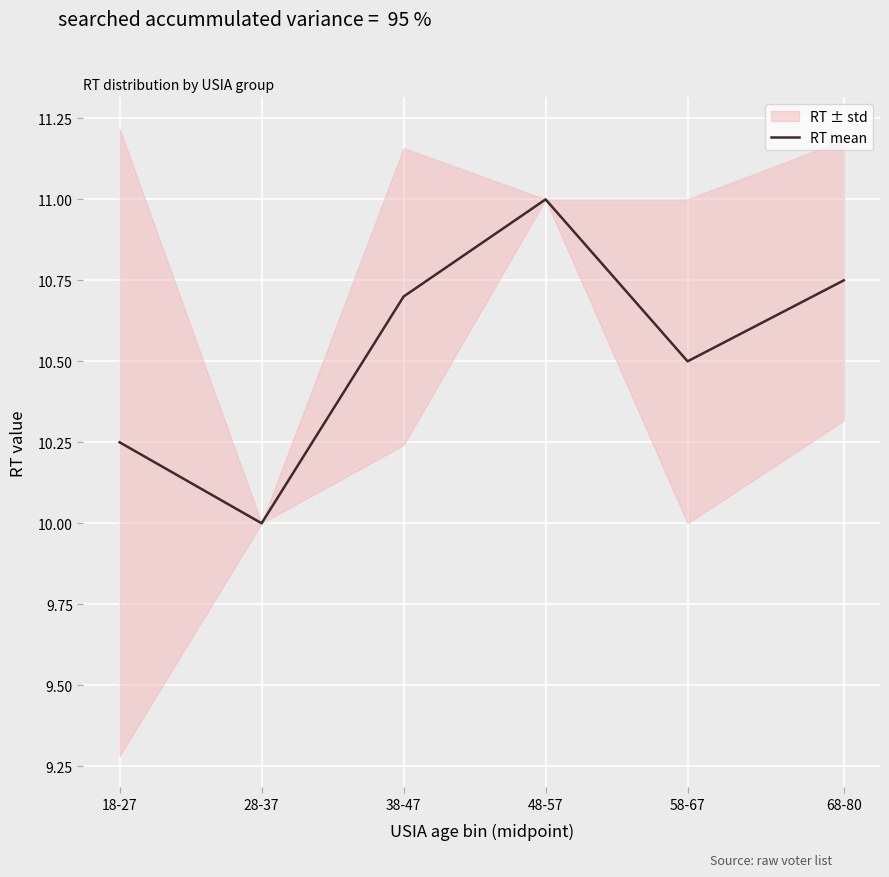

Count the values in the range 10 to 11.

6